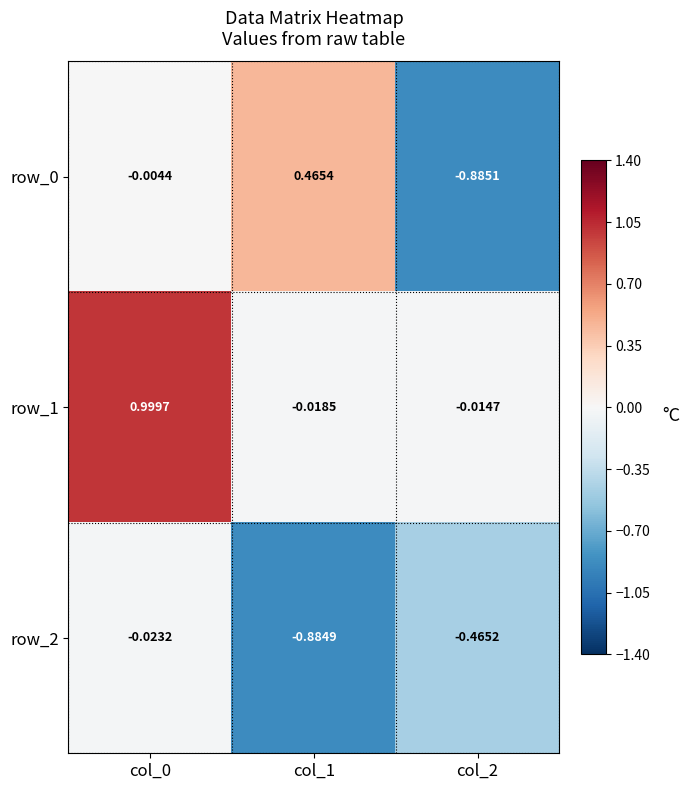

Is the value of row_2 at col_2 greater than the value of row_0 at col_2?

Yes